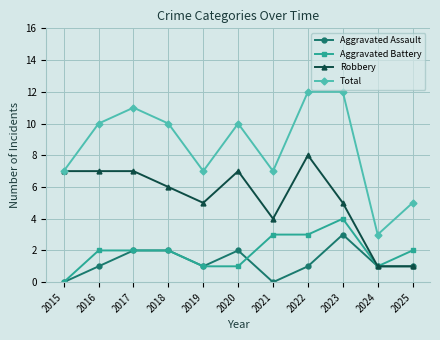

How many distinct data groups are displayed?

4